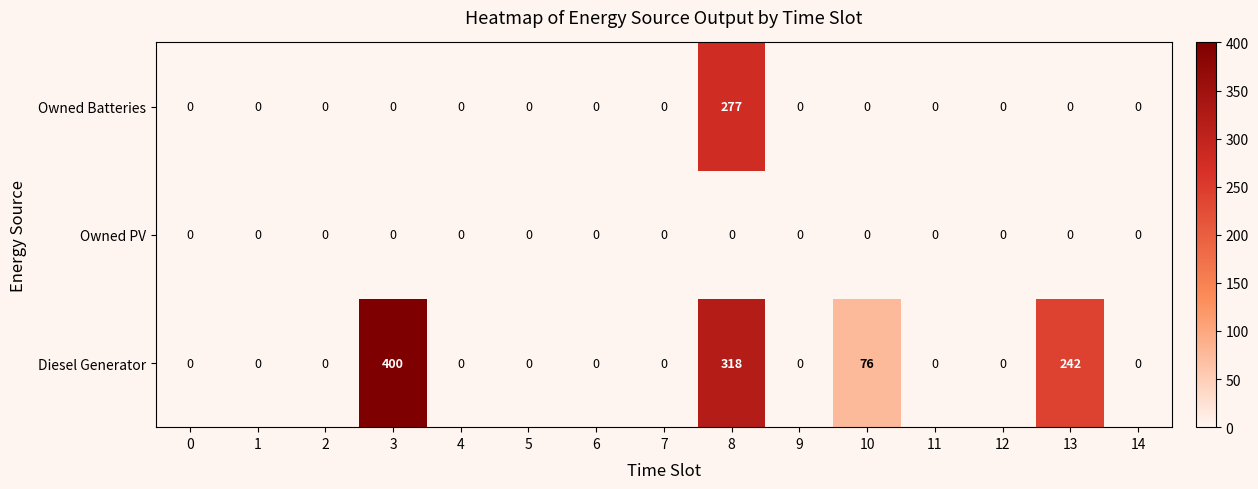

The value of Diesel Generator at 12 is -177. True or false?

False